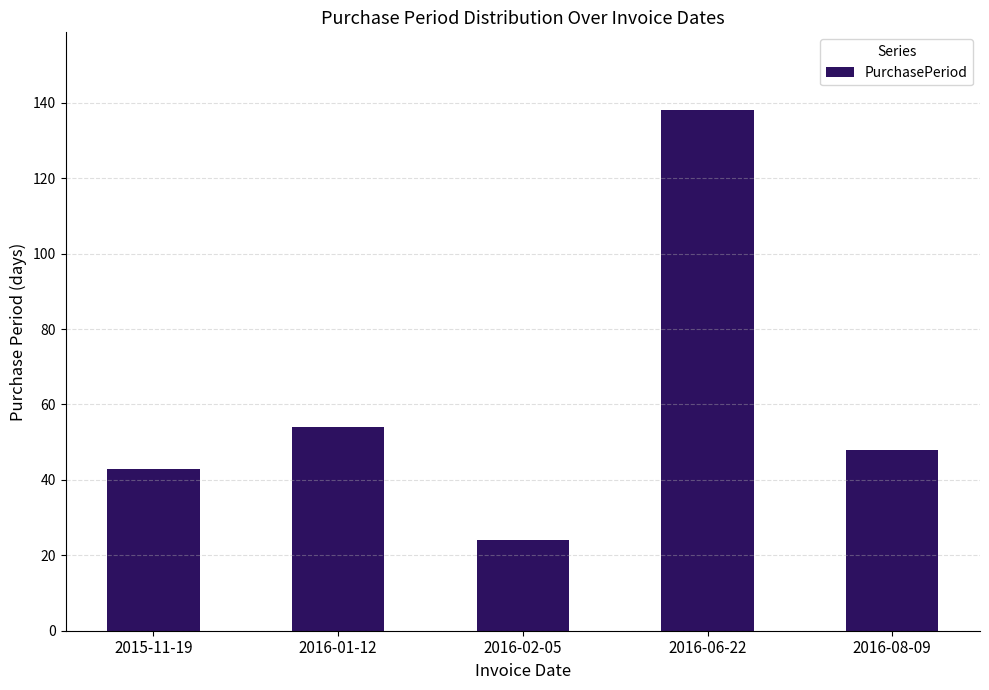

What is the change in value from 2016-02-05 to 2016-08-09?

+24